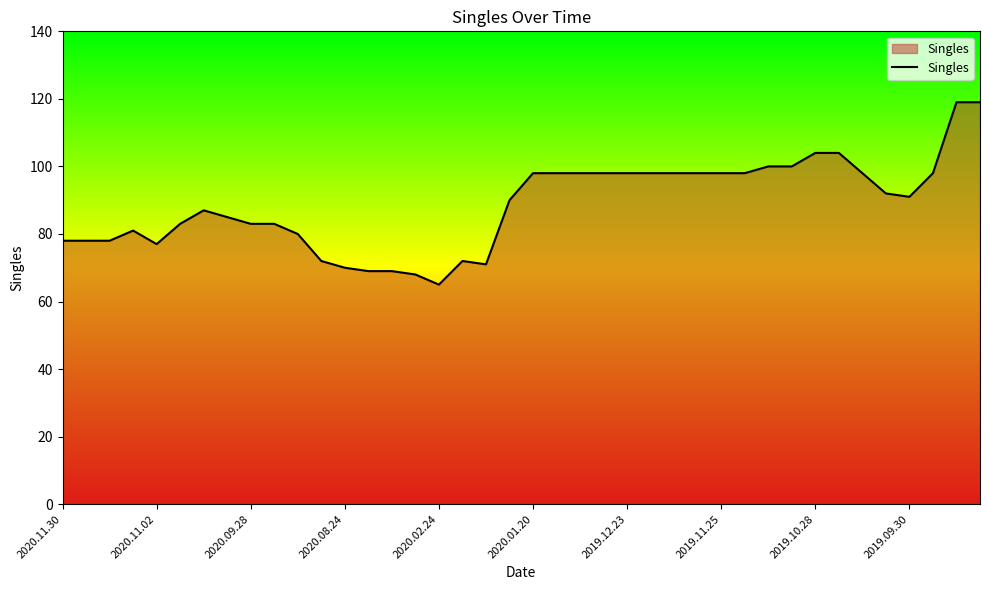

What is the difference between the maximum and minimum values?

54